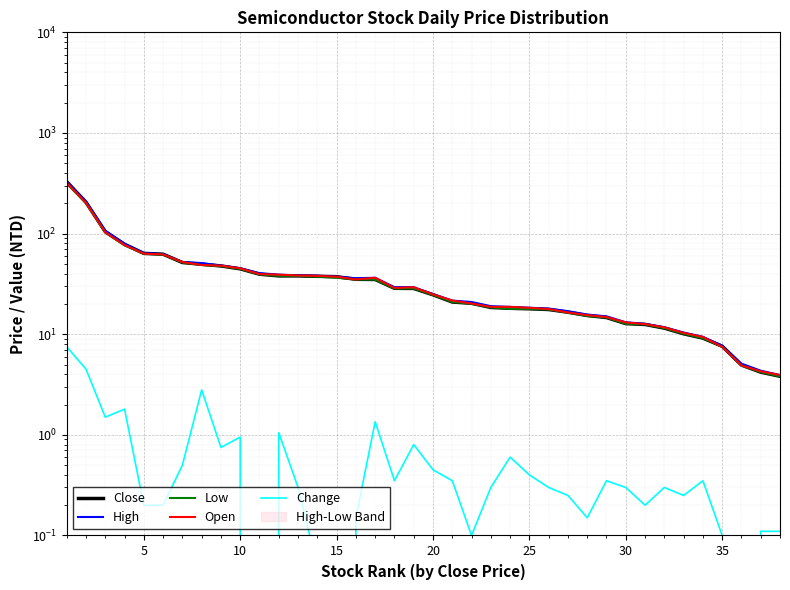

What is the average value of the Change series?

0.8